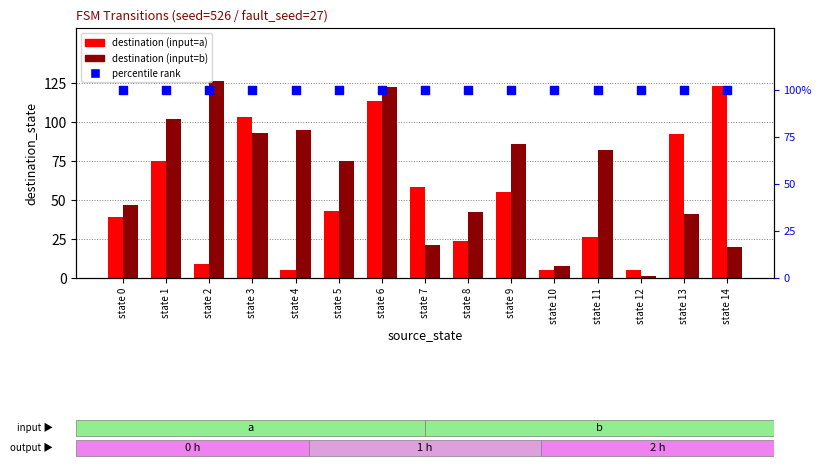

At how many categories does at least one series exceed 22?

15